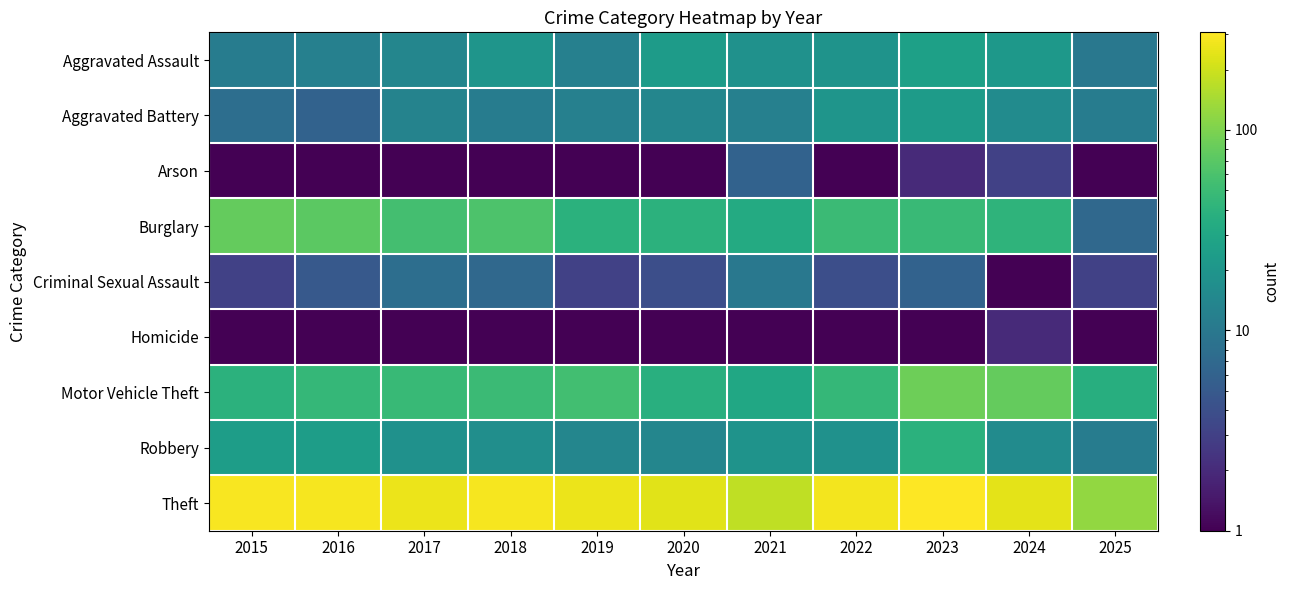

Which has a higher value, 2021 or 2020?

2020